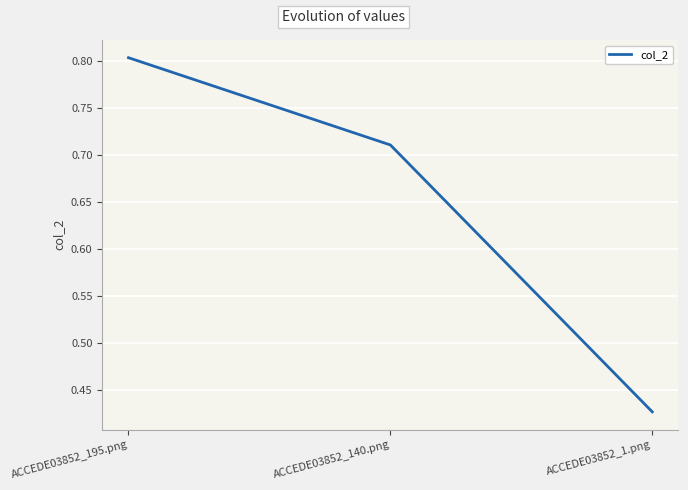

List the labels in order of value, largest first.

ACCEDE03852_195.png, ACCEDE03852_140.png, ACCEDE03852_1.png